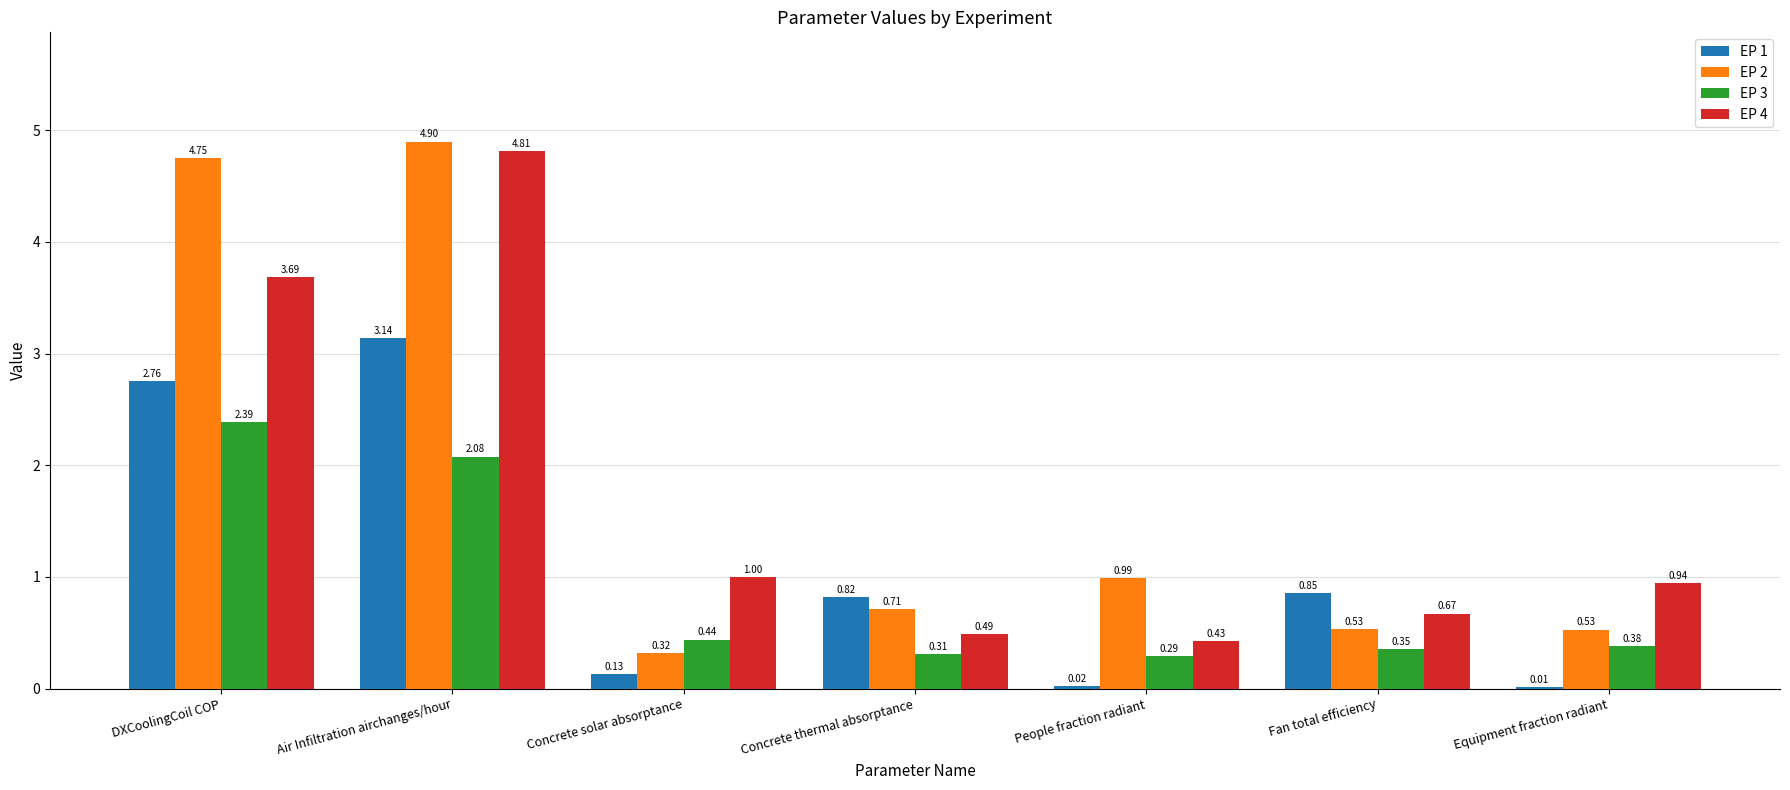

At which category is the sum across all series the highest?

Air Infiltration airchanges/hour